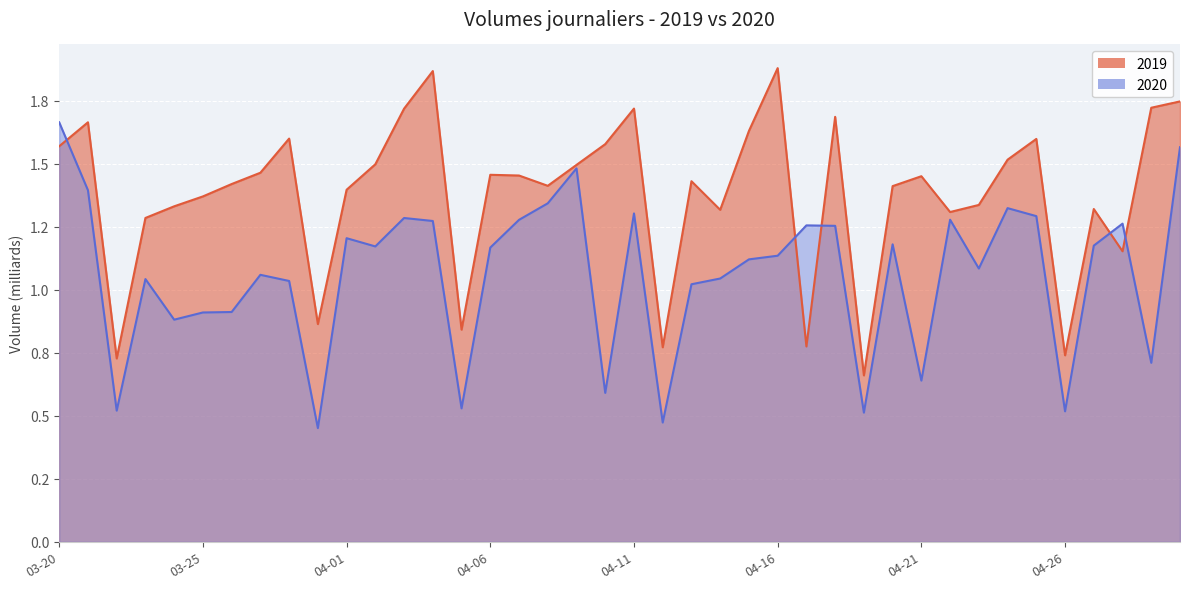

After their last crossing, which series has the higher values: 2019 or 2020?

2019